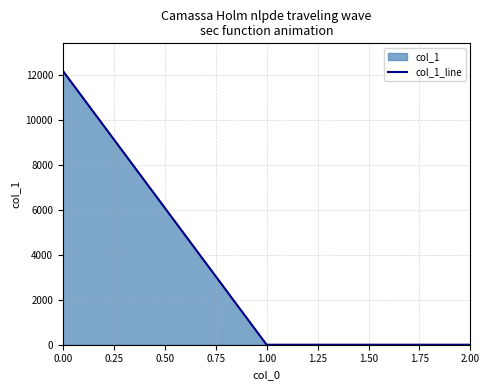

How many lines are shown in the chart?

1